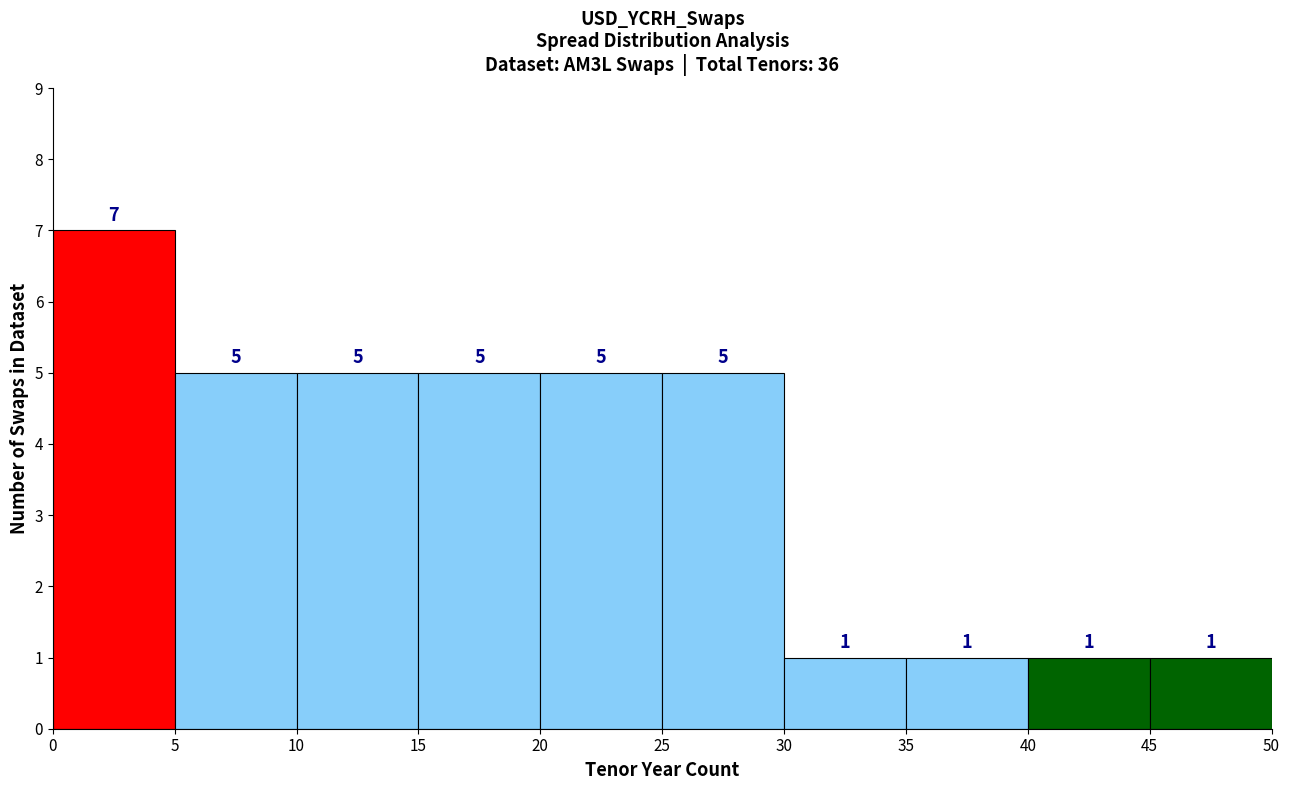

Reading left to right, transcribe this chart: for each bar, give the range it covers on the x-axis and its height.

0 to 5: 7
5 to 10: 5
10 to 15: 5
15 to 20: 5
20 to 25: 5
25 to 30: 5
30 to 35: 1
35 to 40: 1
40 to 45: 1
45 to 50: 1